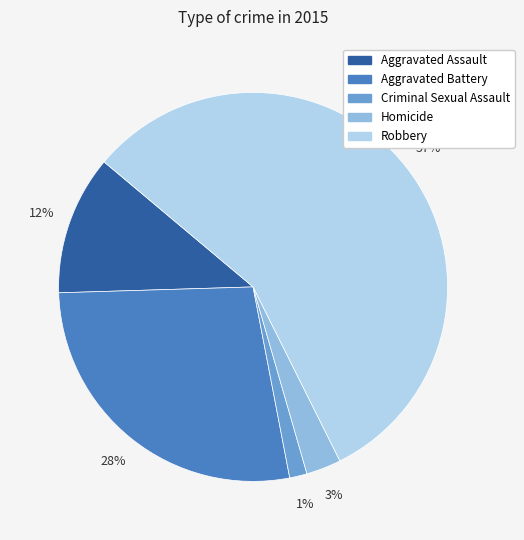

Rank the categories by value from lowest to highest.

Criminal Sexual Assault, Homicide, Aggravated Assault, Aggravated Battery, Robbery